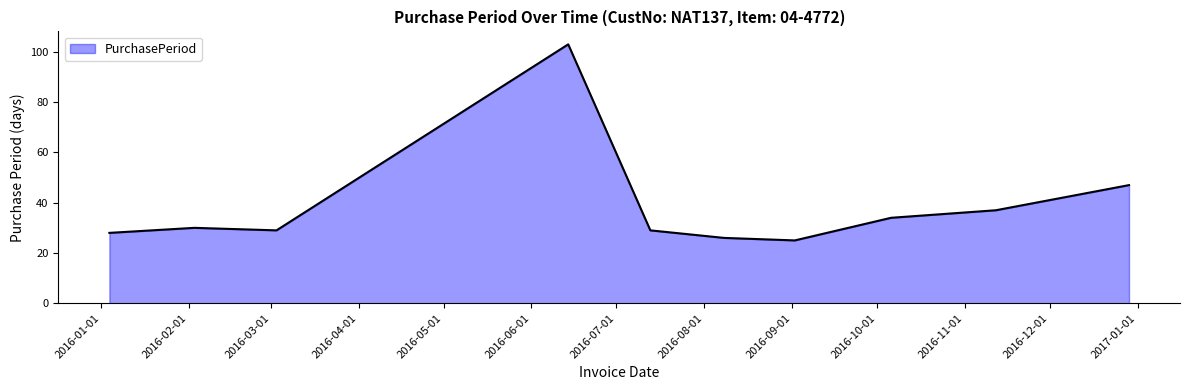

What is the difference between the maximum and minimum values?

78